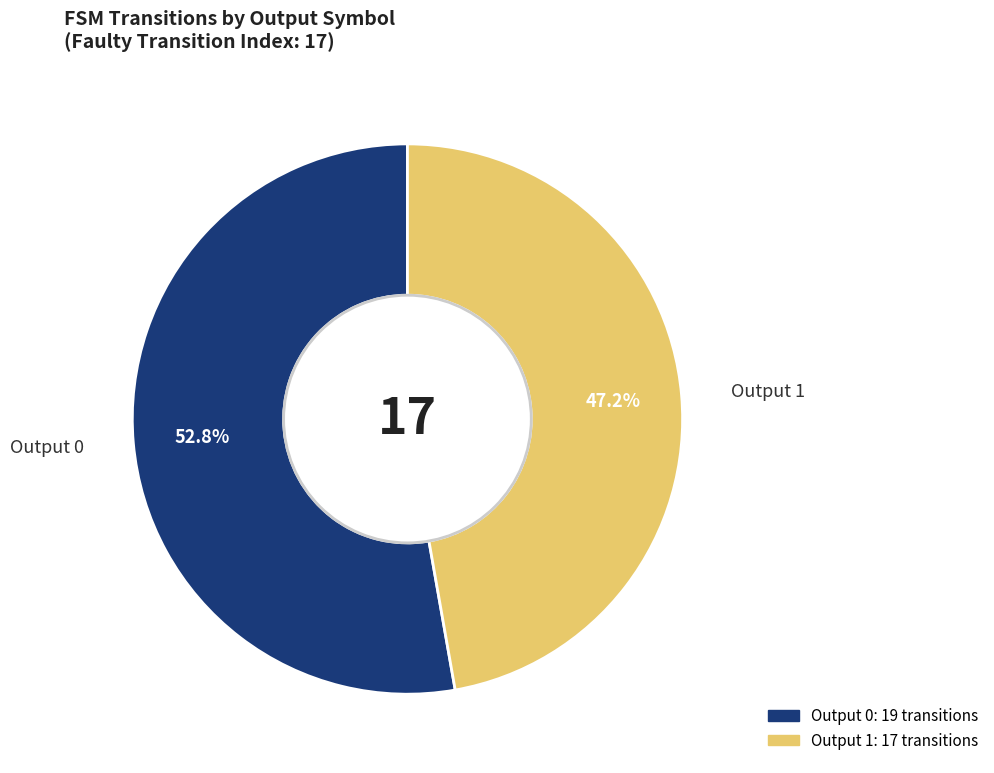

Is there any slice that represents more than half of the pie?

Yes